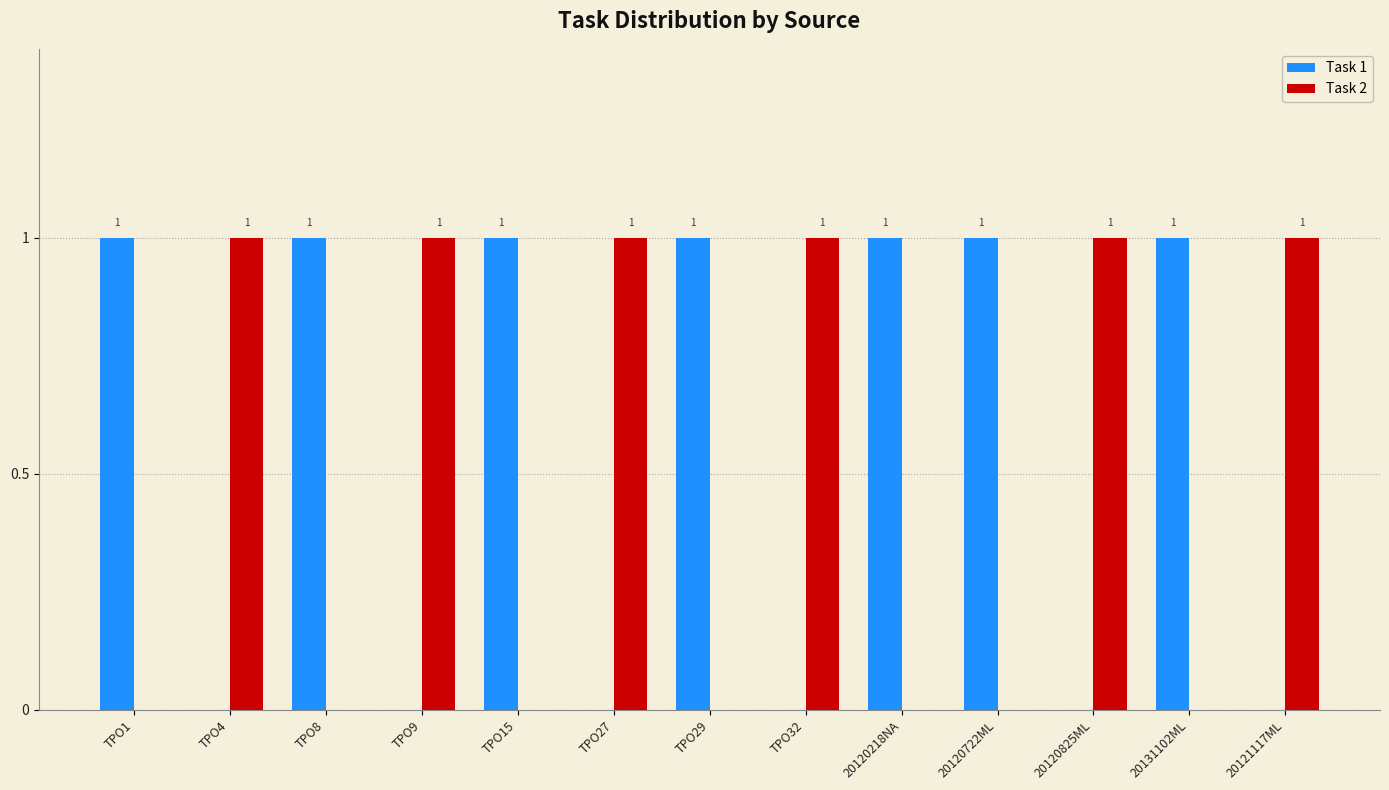

What is the sum of all Task 2 values?

6